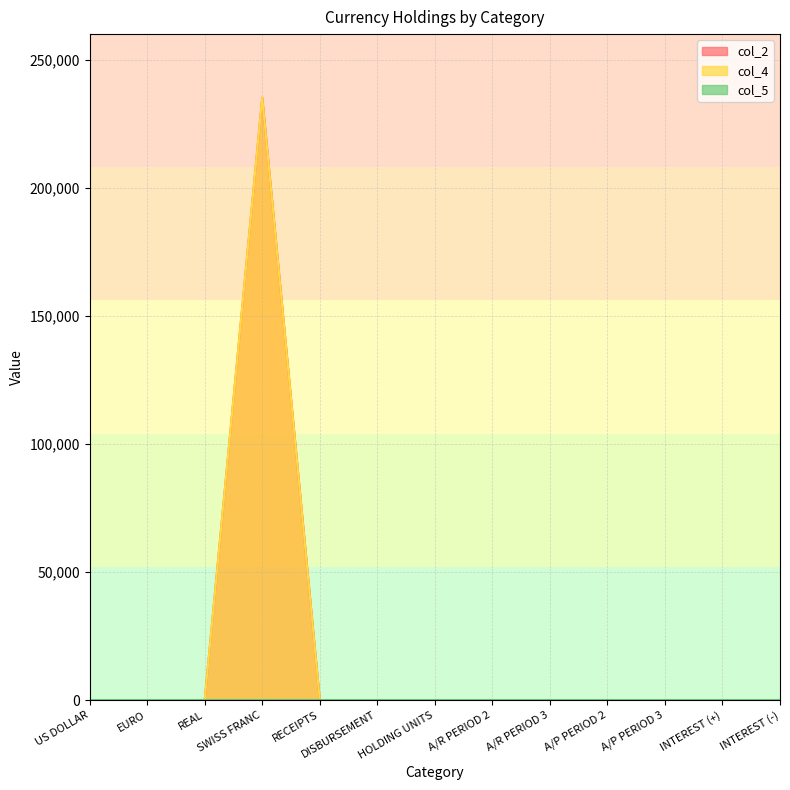

Is it true that col_2 equals 84633 at INTEREST (-)?

False